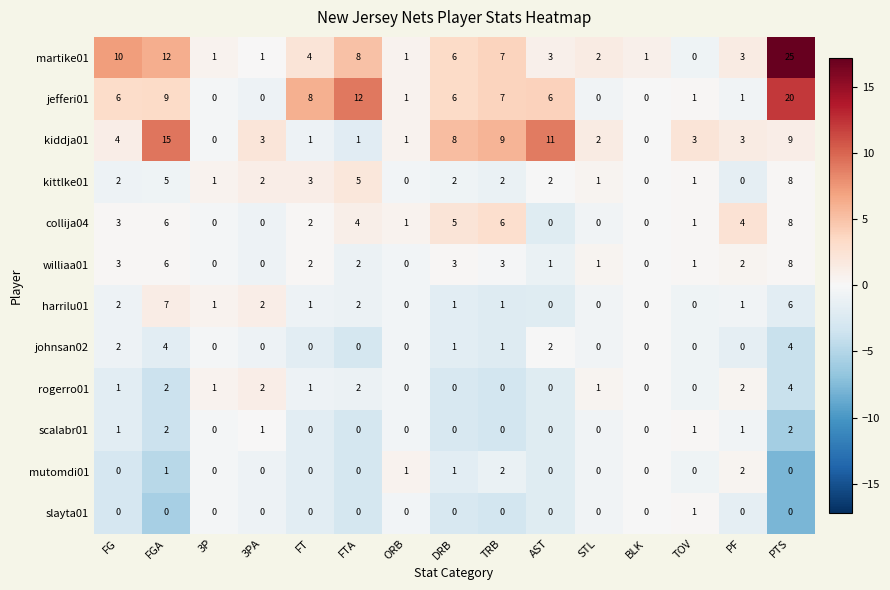

What is the sum of all martike01 values?

84